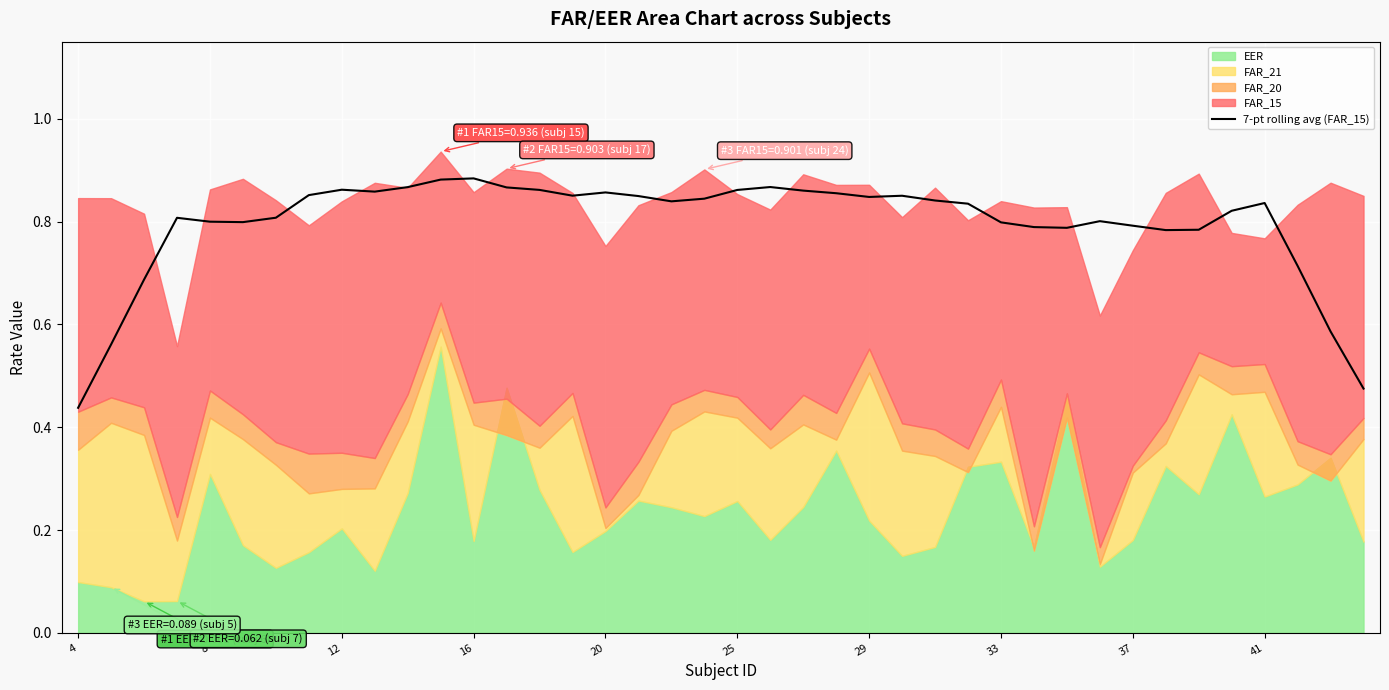

Which category has the lowest value in the 7-pt rolling avg (FAR_15) series?

4